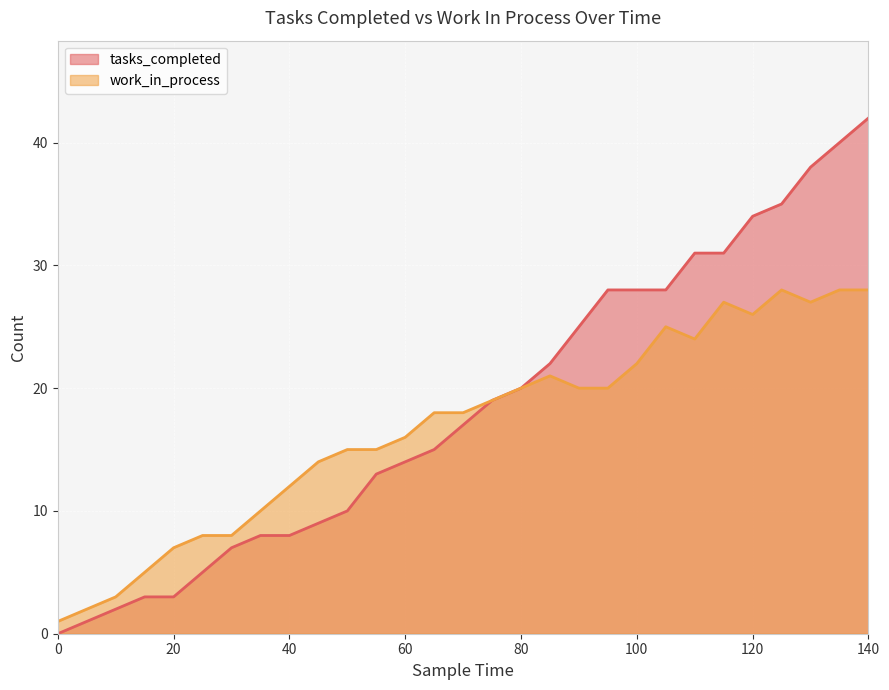

Reading right to left, list all the values displayed in this chart.

tasks_completed: 42	40	38	35	34	31	31	28	28	28	25	22	20	19	17	15	14	13	10	9	8	8	7	5	3	3	2	1	0
work_in_process: 28	28	27	28	26	27	24	25	22	20	20	21	20	19	18	18	16	15	15	14	12	10	8	8	7	5	3	2	1